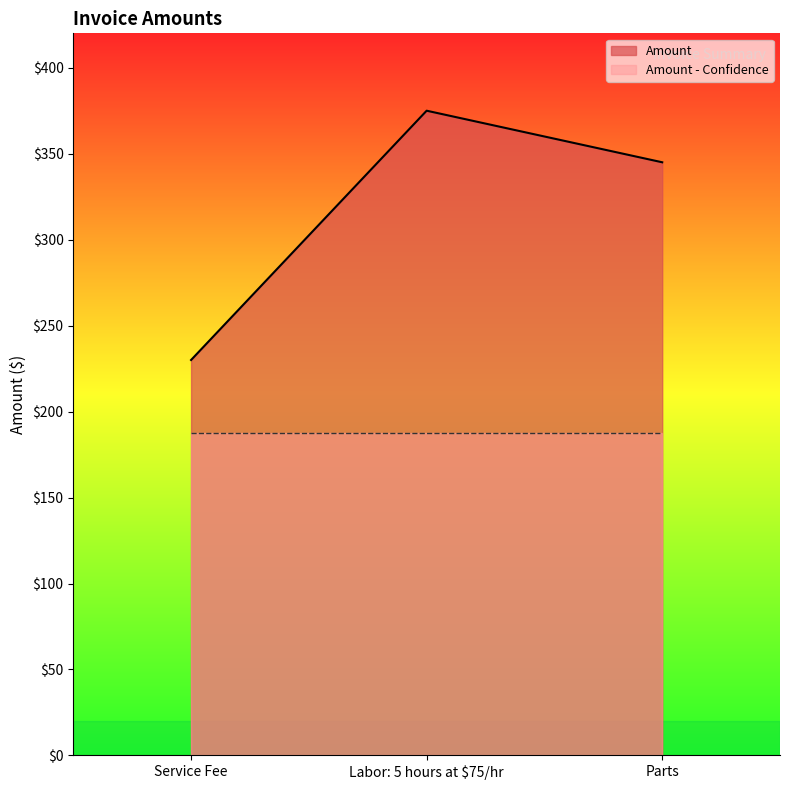

What is the greatest value displayed?

375.0